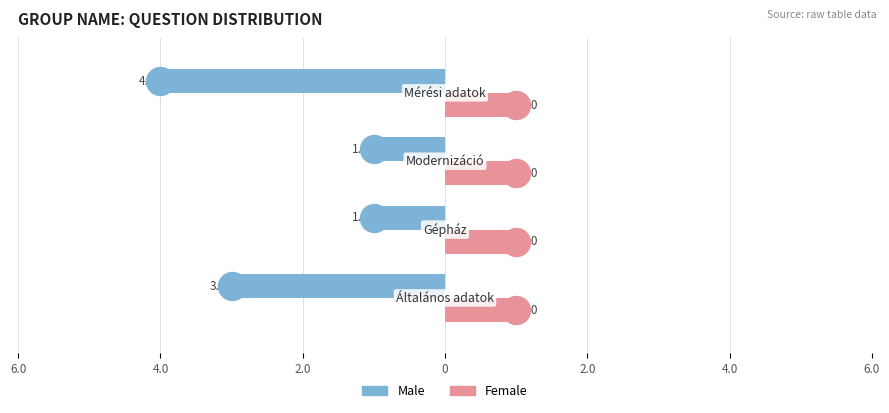

What are all the series names shown in the legend?

Male, Female